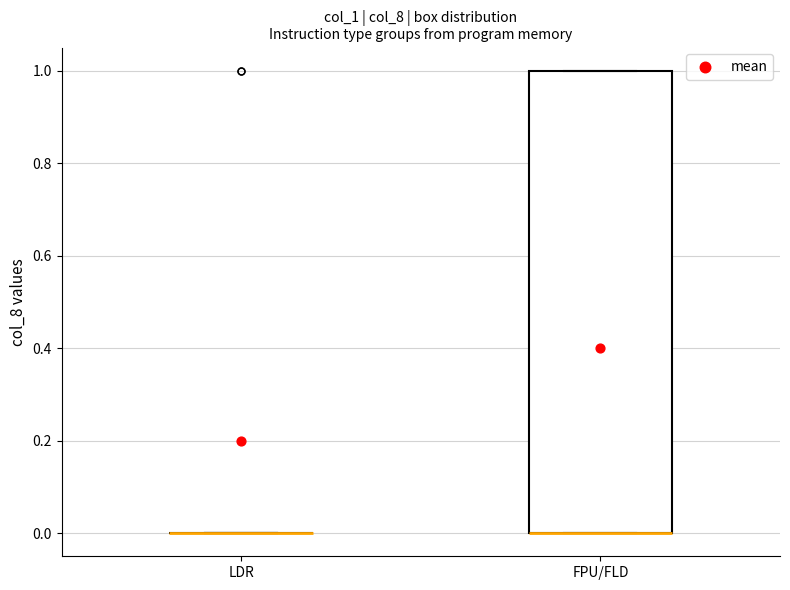

Reading left to right, read every box against the y-axis: the position of its median line, the range the box covers, and the ends of its whiskers. The values are not printed on the chart, so give them approximately, as read against the axis.

LDR: box collapsed to a line at 0, whiskers 0 to 0
FPU/FLD: median 0 (drawn on the box's lower edge), box 0 to 1, whiskers 0 to 1